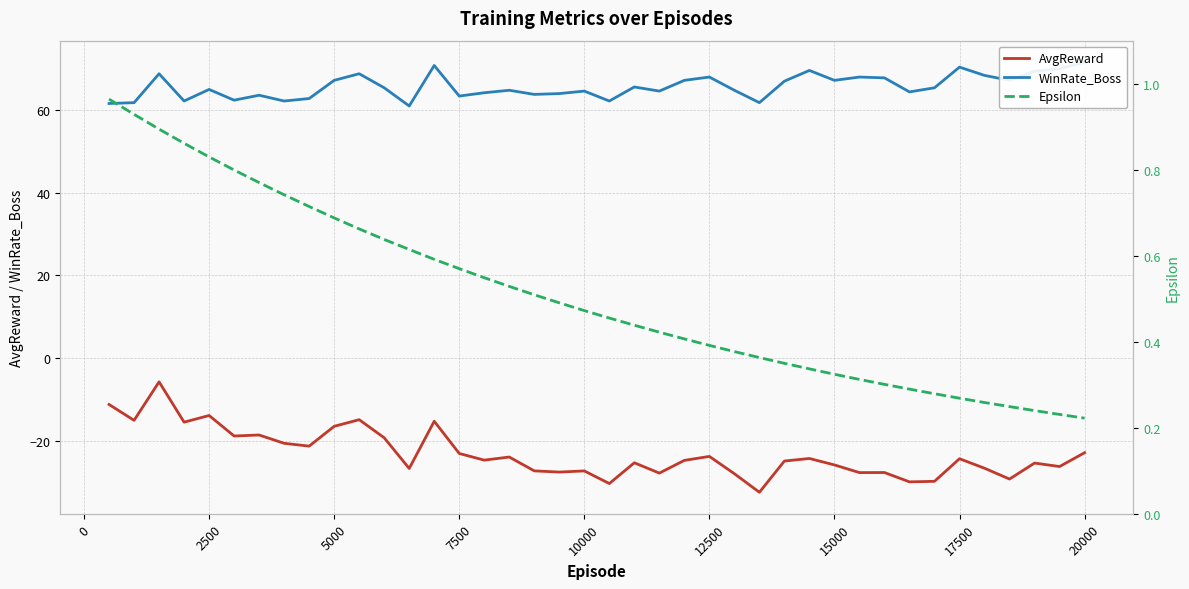

What is the lowest value of the Epsilon series?

0.2